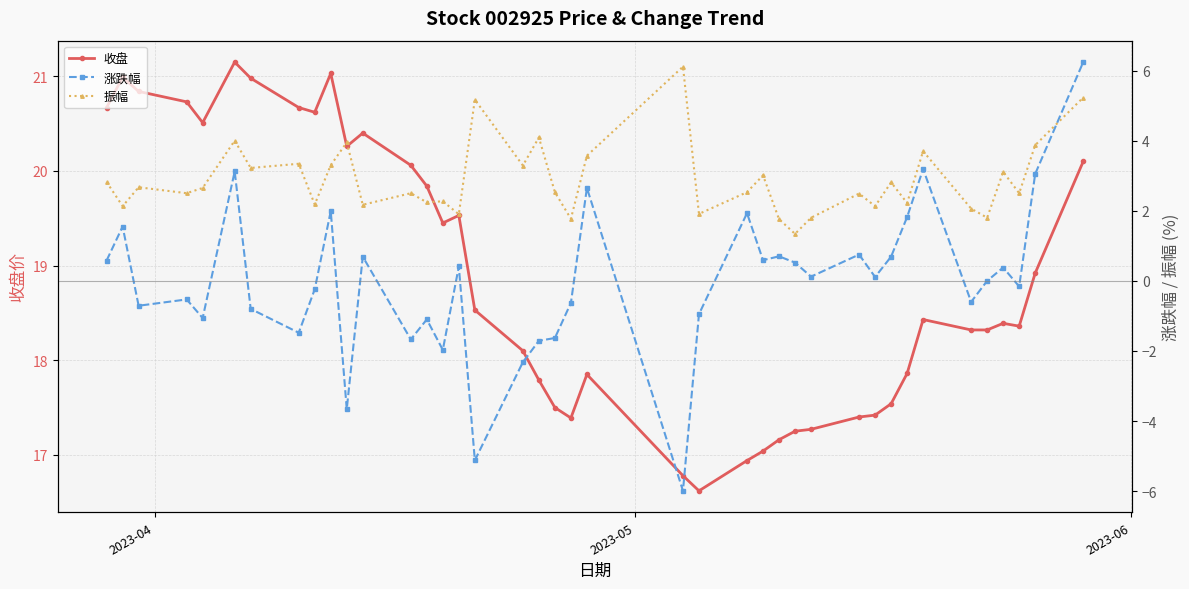

Which series has the largest total across all categories?

收盘